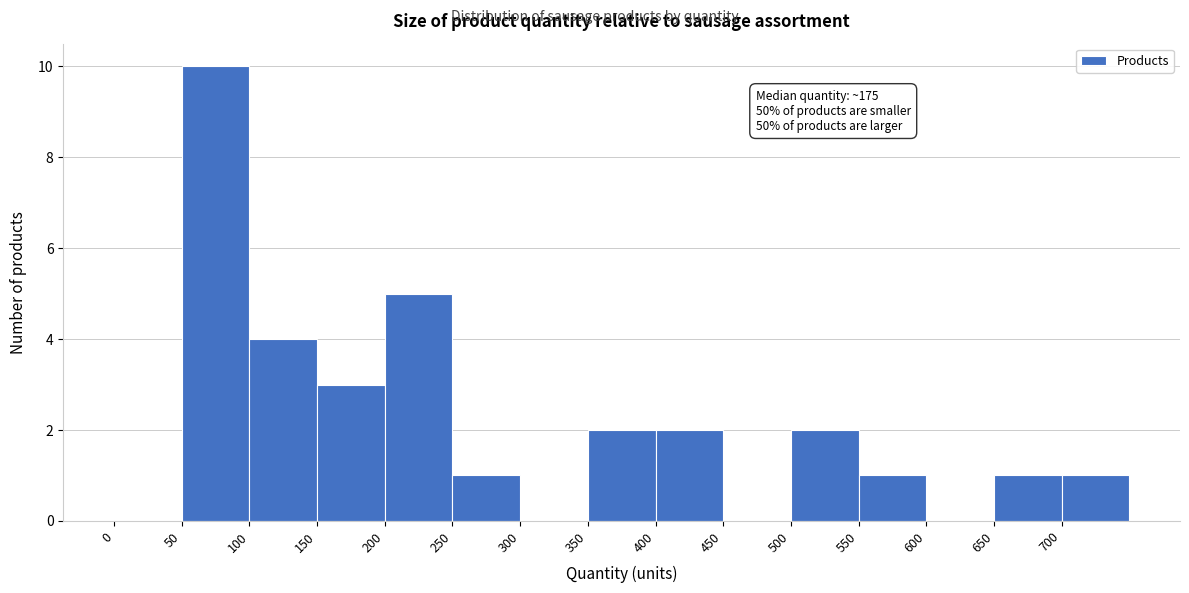

Which range on the x-axis has the tallest bar?

50 to 100